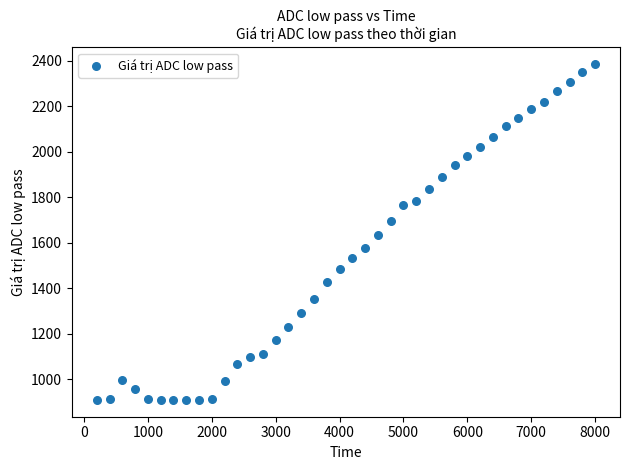

What is the range of X values (max minus min)?

7800.0